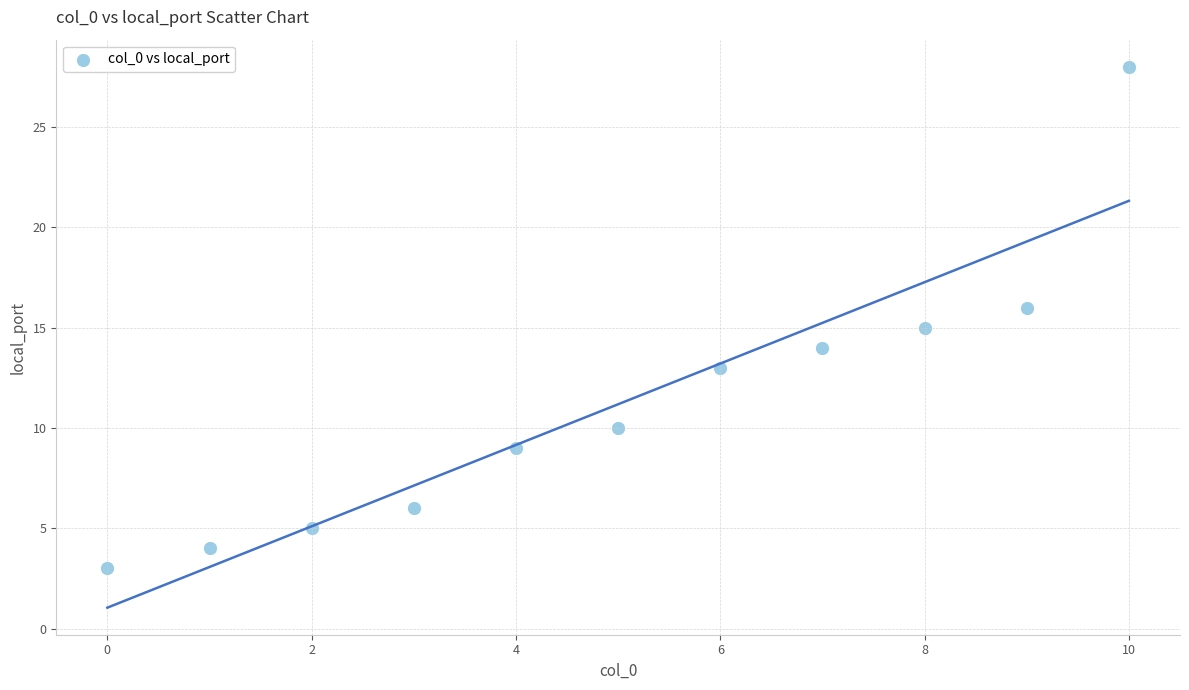

What is the average Y value?

11